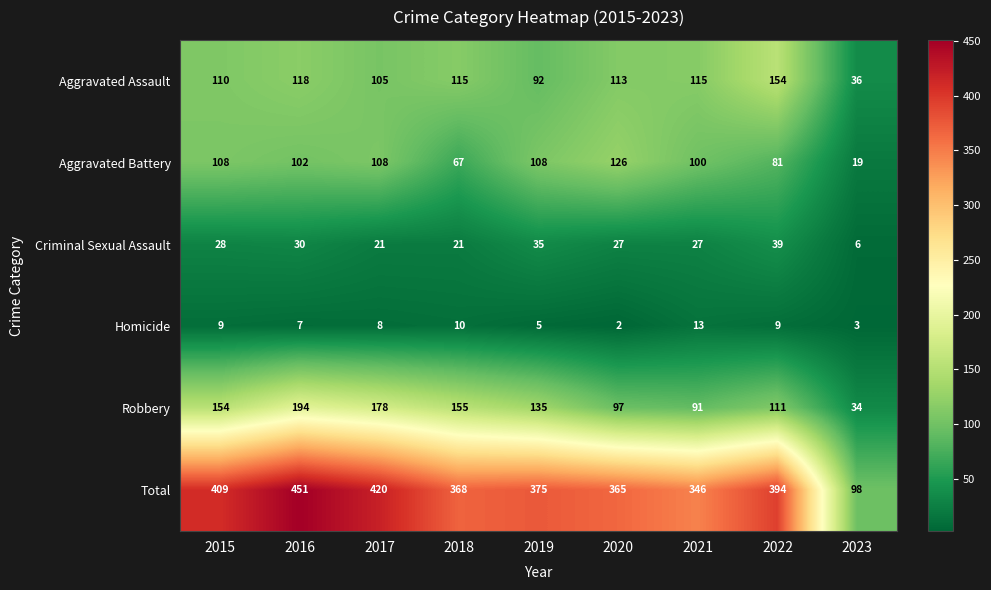

Is it true that Total equals 605 at 2022?

False